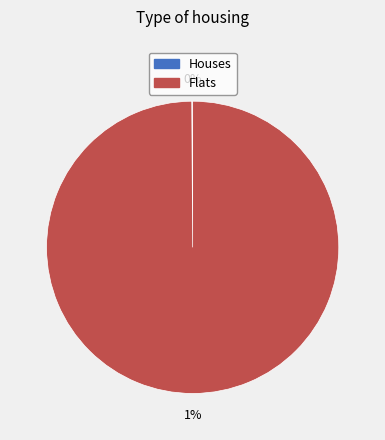

Is the sum of 1487598320 and 1502205355 greater than half?

Yes